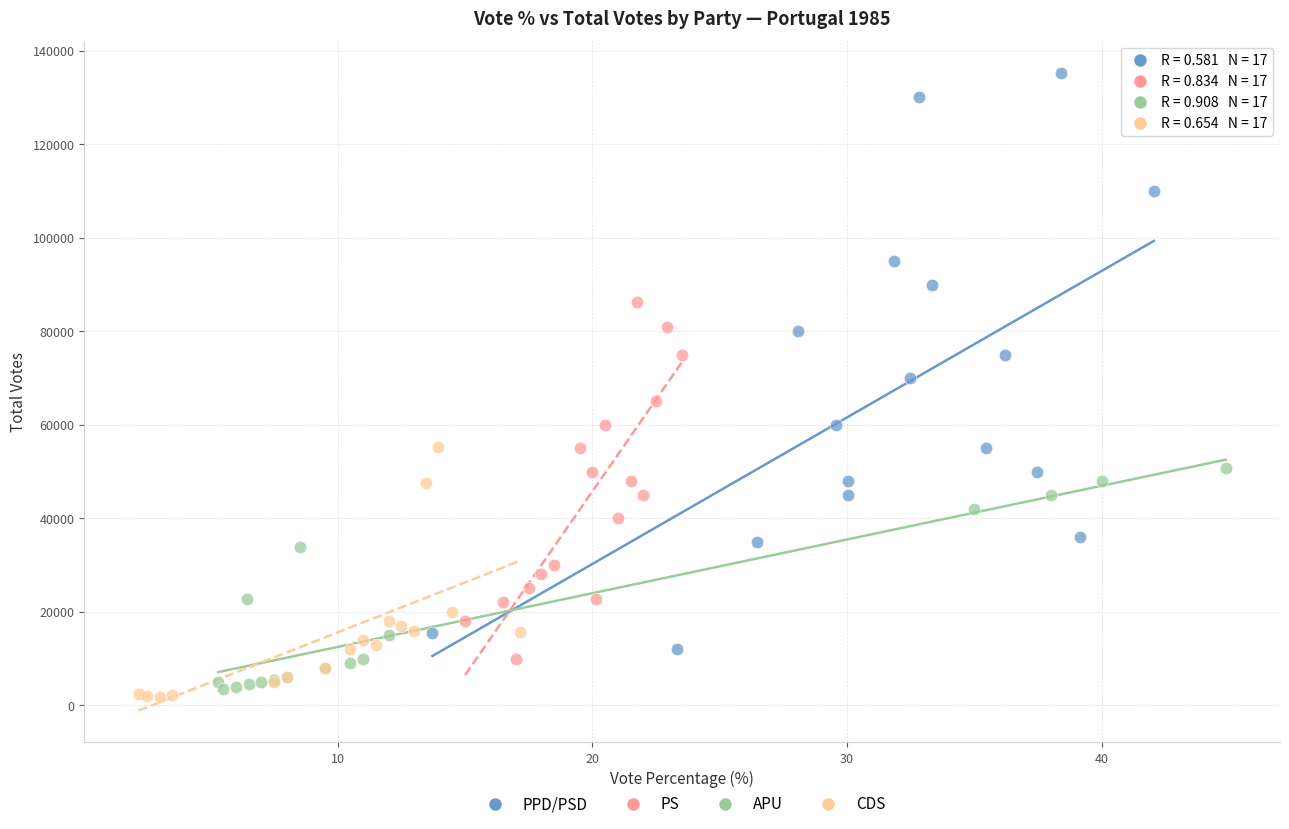

Which series has the widest spread of Y values?

PPD/PSD